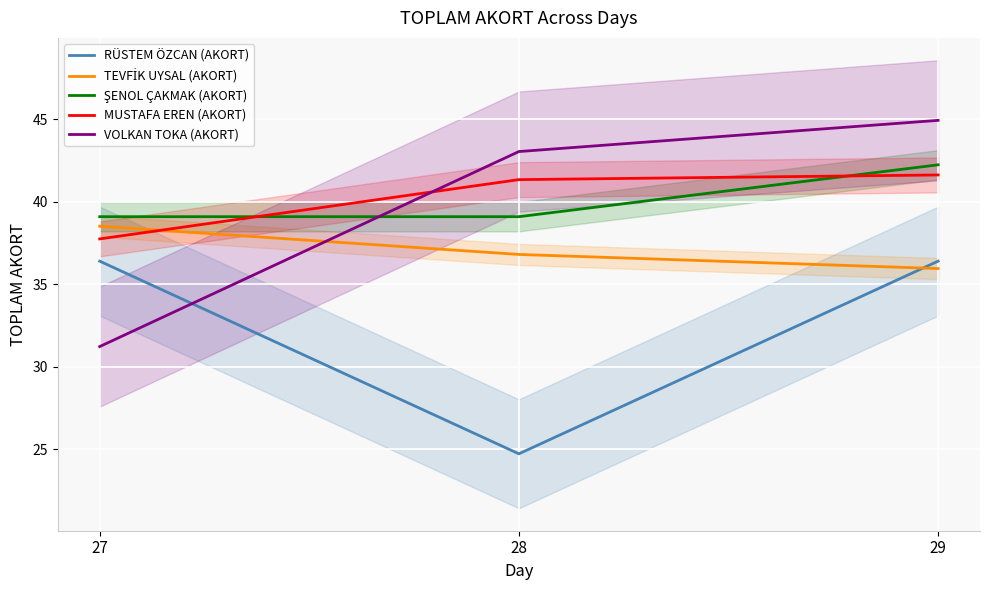

Which category has the lowest value in the VOLKAN TOKA (AKORT) series?

27